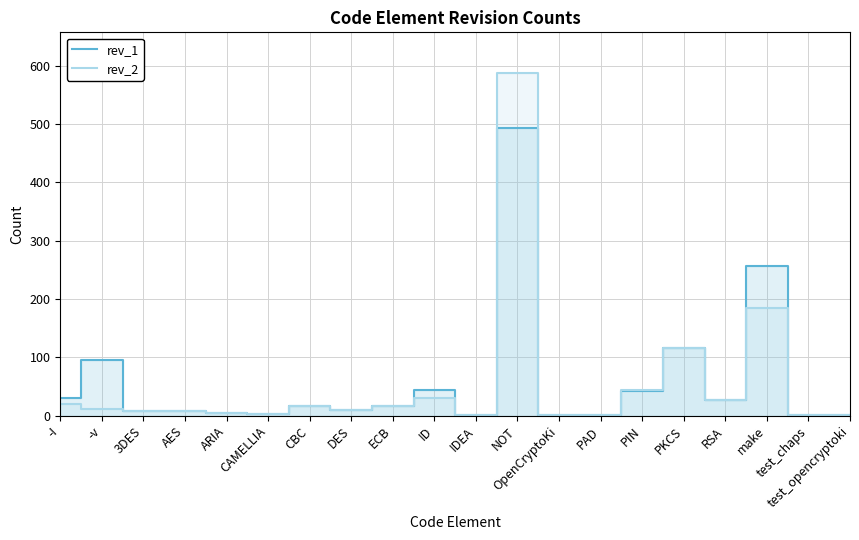

Does the chart display data point markers on the line(s)?

No